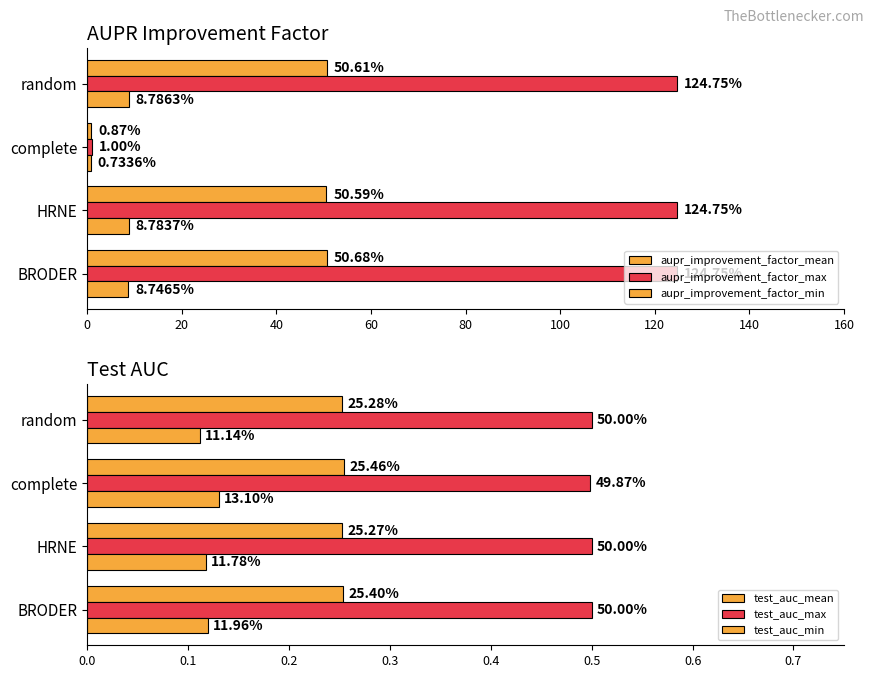

Reading left to right, extract all data points from this chart.

aupr_improvement_factor_mean: 50.7	50.6	0.9	50.6
aupr_improvement_factor_max: 124.8	124.8	1.0	124.8
aupr_improvement_factor_min: 8.7	8.8	0.7	8.8
test_auc_mean: 0.3	0.3	0.3	0.3
test_auc_max: 0.5	0.5	0.5	0.5
test_auc_min: 0.1	0.1	0.1	0.1